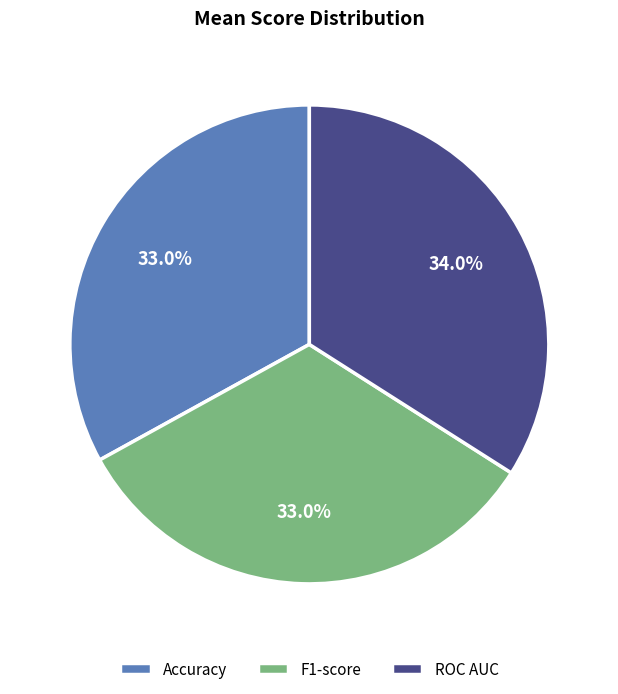

To the nearest percent, what is the difference between the F1-score and ROC AUC slice percentages?

1%